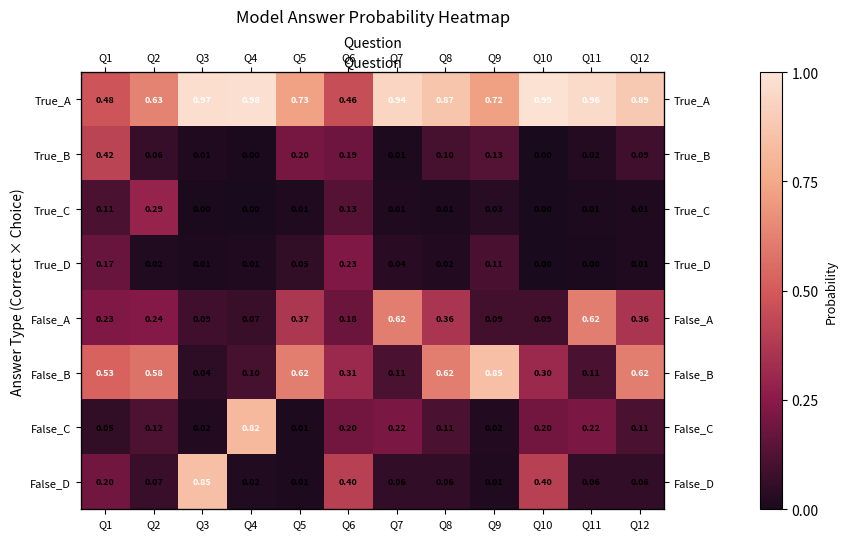

Which series has the largest range (max minus min)?

False_D